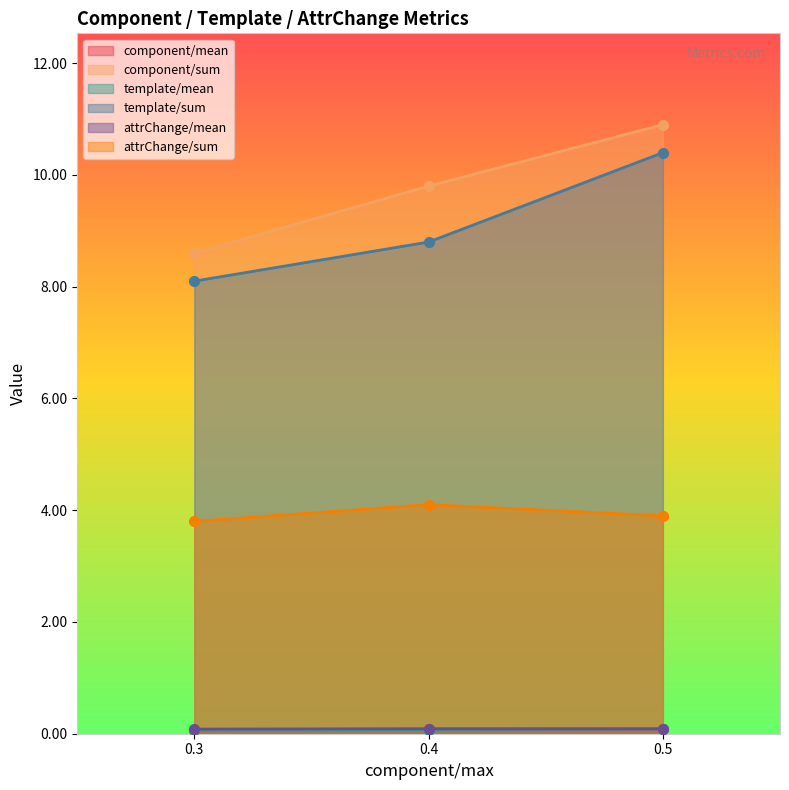

Between 0.3 and 0.4, which is larger?

0.4